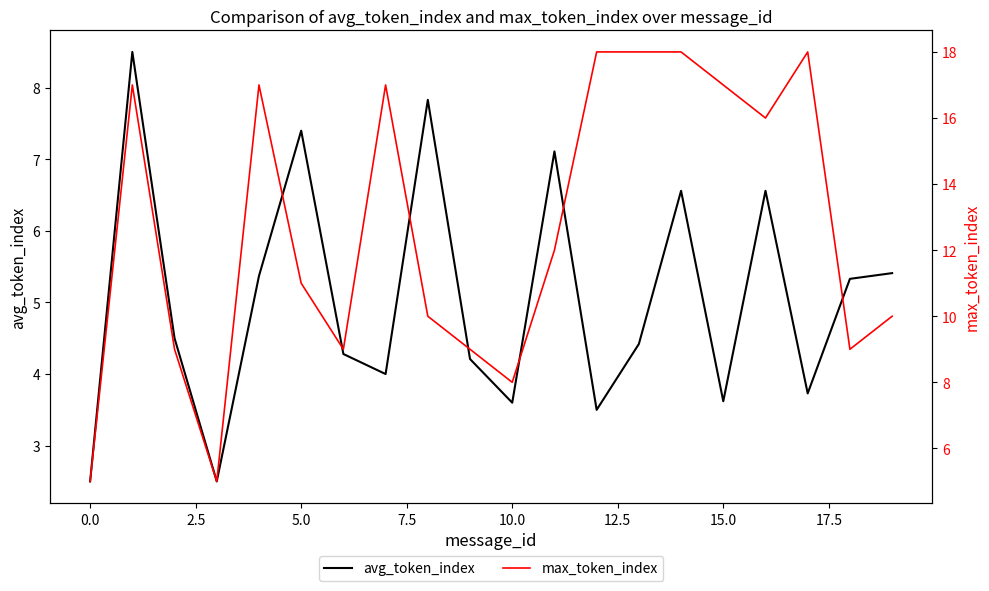

What is the difference between the second highest and second lowest values in the avg_token_index series?

5.3